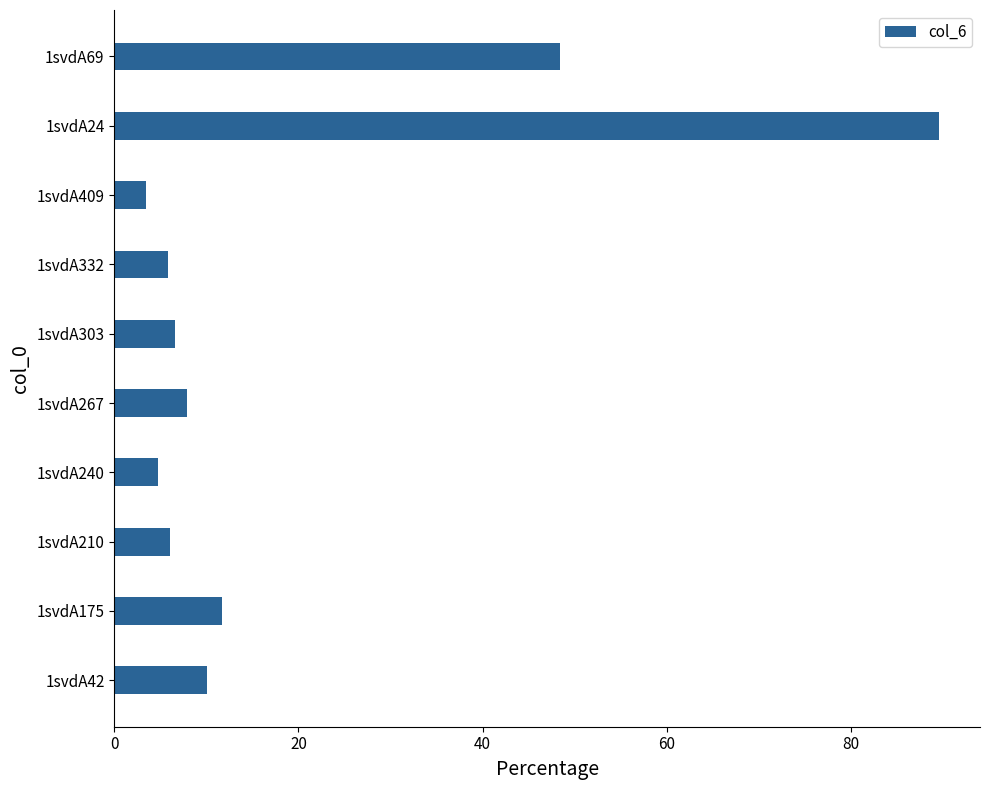

True or false: the data shows 11.7 at 1svdA175.

True